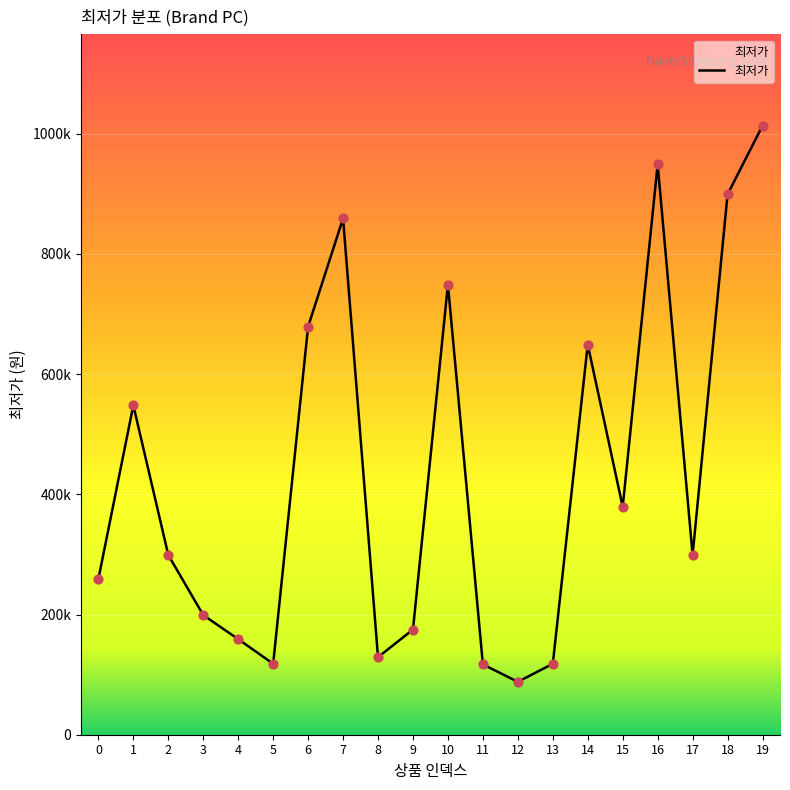

Which has a higher value, 3 or 10?

10